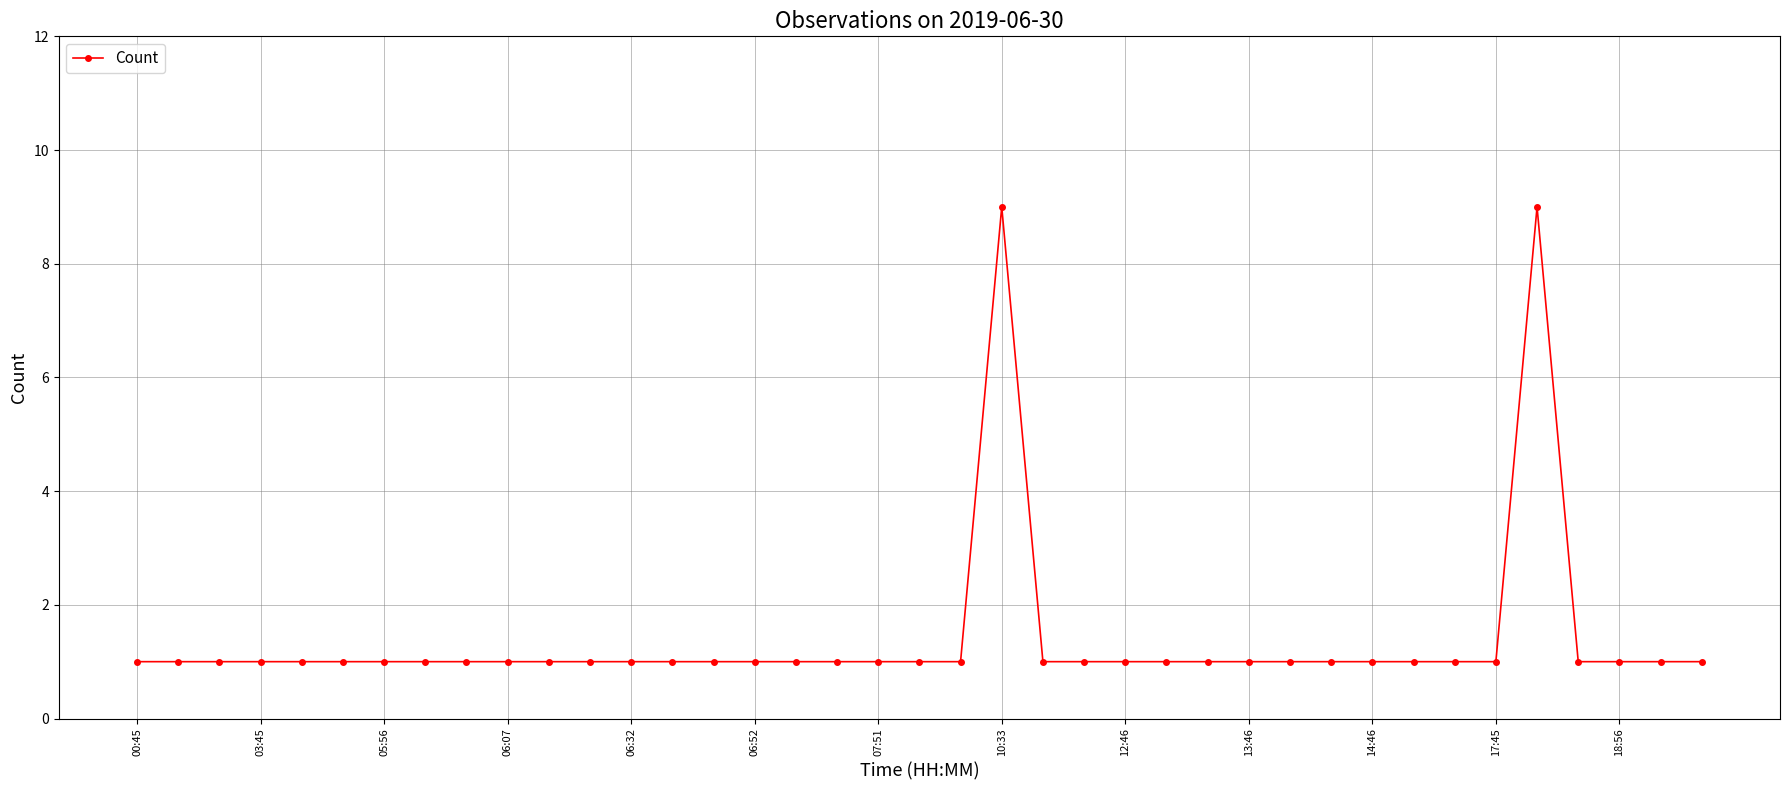

What is the value of the 33rd point from the left?

1